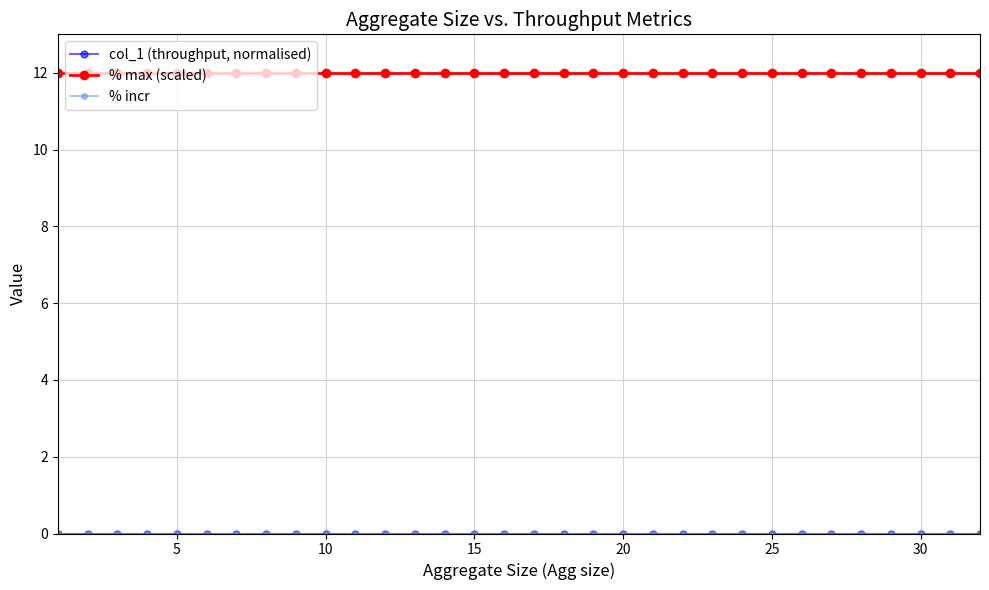

Is this an area chart (filled region under the line)?

No